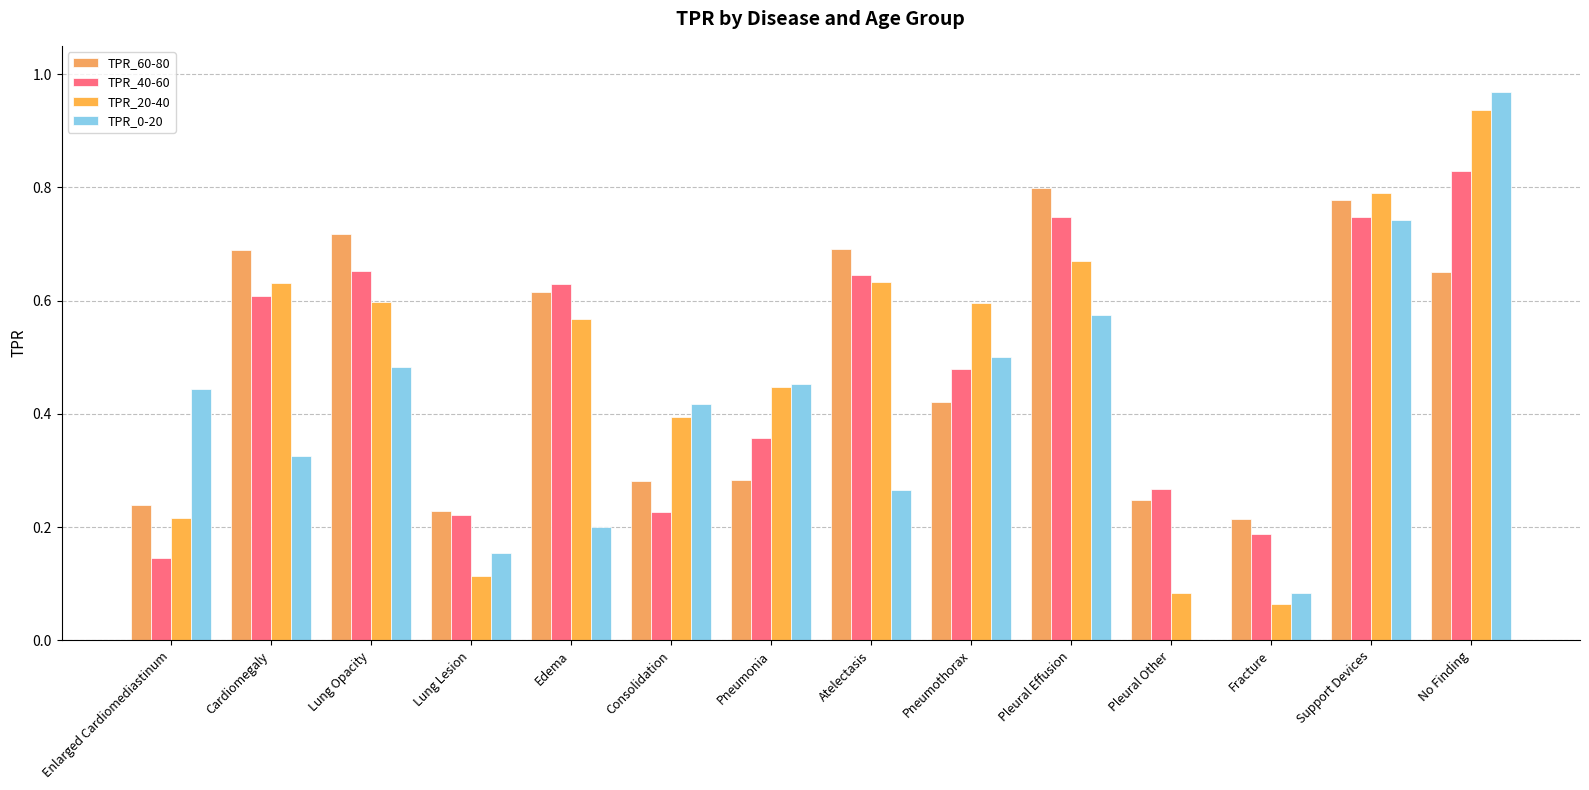

Reading right to left, transcribe all the data shown in this chart.

TPR_60-80: No Finding=0.6	Support Devices=0.8	Fracture=0.2	Pleural Other=0.2	Pleural Effusion=0.8	Pneumothorax=0.4	Atelectasis=0.7	Pneumonia=0.3	Consolidation=0.3	Edema=0.6	Lung Lesion=0.2	Lung Opacity=0.7	Cardiomegaly=0.7	Enlarged Cardiomediastinum=0.2
TPR_40-60: No Finding=0.8	Support Devices=0.7	Fracture=0.2	Pleural Other=0.3	Pleural Effusion=0.7	Pneumothorax=0.5	Atelectasis=0.6	Pneumonia=0.4	Consolidation=0.2	Edema=0.6	Lung Lesion=0.2	Lung Opacity=0.7	Cardiomegaly=0.6	Enlarged Cardiomediastinum=0.1
TPR_20-40: No Finding=0.9	Support Devices=0.8	Fracture=0.1	Pleural Other=0.1	Pleural Effusion=0.7	Pneumothorax=0.6	Atelectasis=0.6	Pneumonia=0.4	Consolidation=0.4	Edema=0.6	Lung Lesion=0.1	Lung Opacity=0.6	Cardiomegaly=0.6	Enlarged Cardiomediastinum=0.2
TPR_0-20: No Finding=1.0	Support Devices=0.7	Fracture=0.1	Pleural Other=0.0	Pleural Effusion=0.6	Pneumothorax=0.5	Atelectasis=0.3	Pneumonia=0.5	Consolidation=0.4	Edema=0.2	Lung Lesion=0.2	Lung Opacity=0.5	Cardiomegaly=0.3	Enlarged Cardiomediastinum=0.4